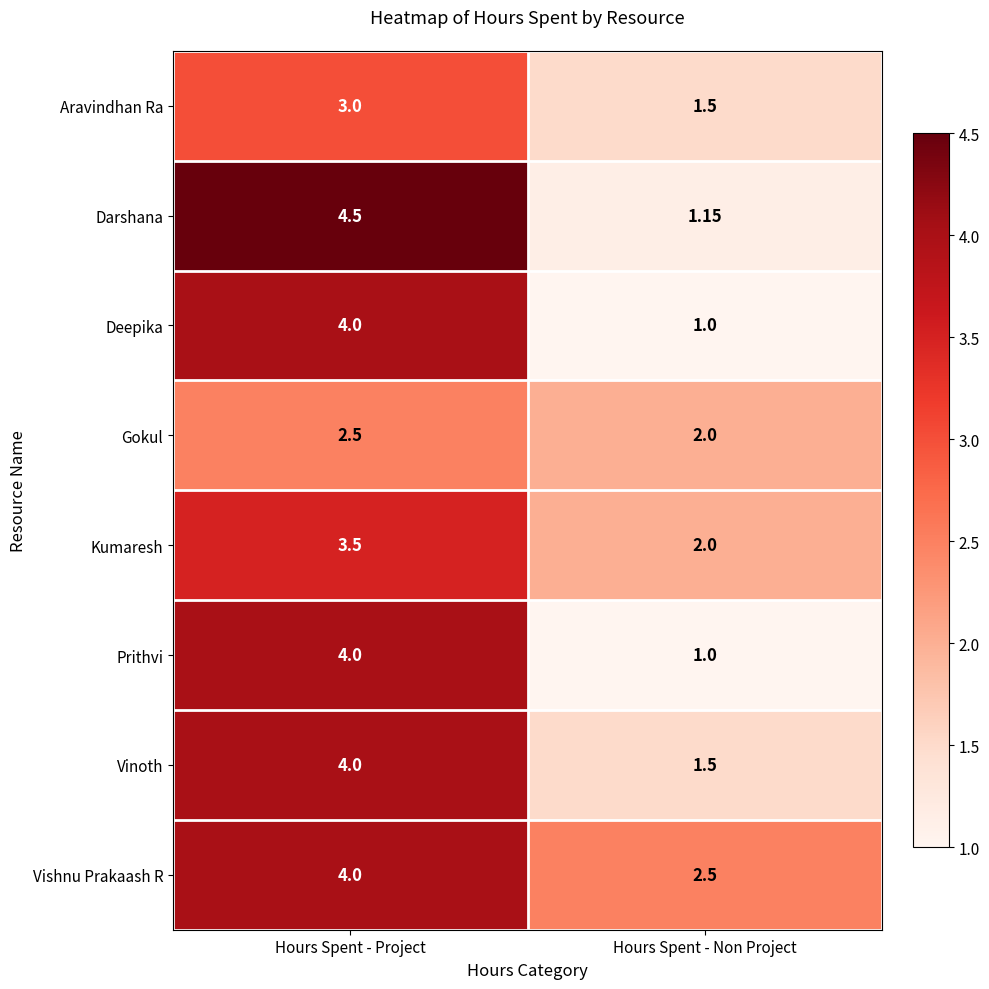

List the labels in order of Darshana value, largest first.

Hours Spent - Project, Hours Spent - Non Project